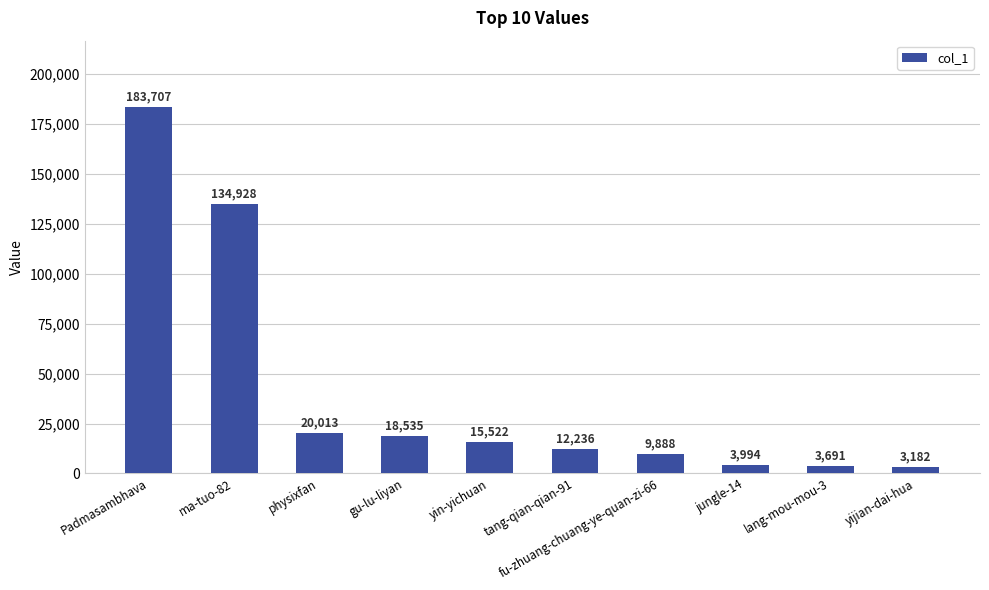

List the labels in order of value, largest first.

Padmasambhava, ma-tuo-82, physixfan, gu-lu-liyan, yin-yichuan, tang-qian-qian-91, fu-zhuang-chuang-ye-quan-zi-66, jungle-14, lang-mou-mou-3, yijian-dai-hua